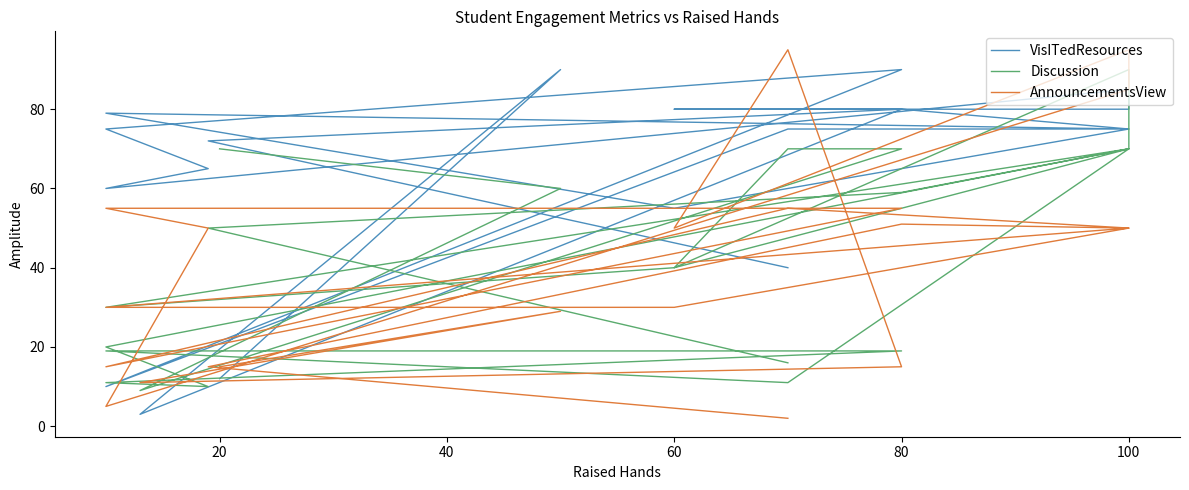

At how many categories does at least one series exceed 66?

16